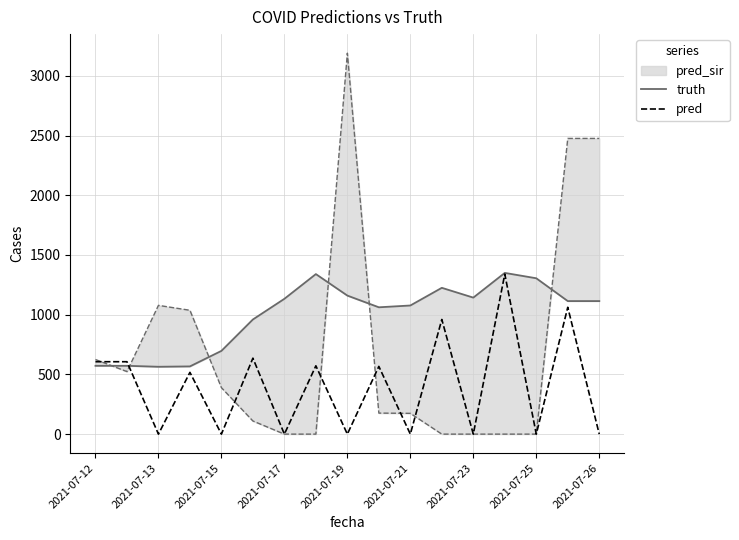

After their last crossing, which series has the higher values: pred or truth?

truth